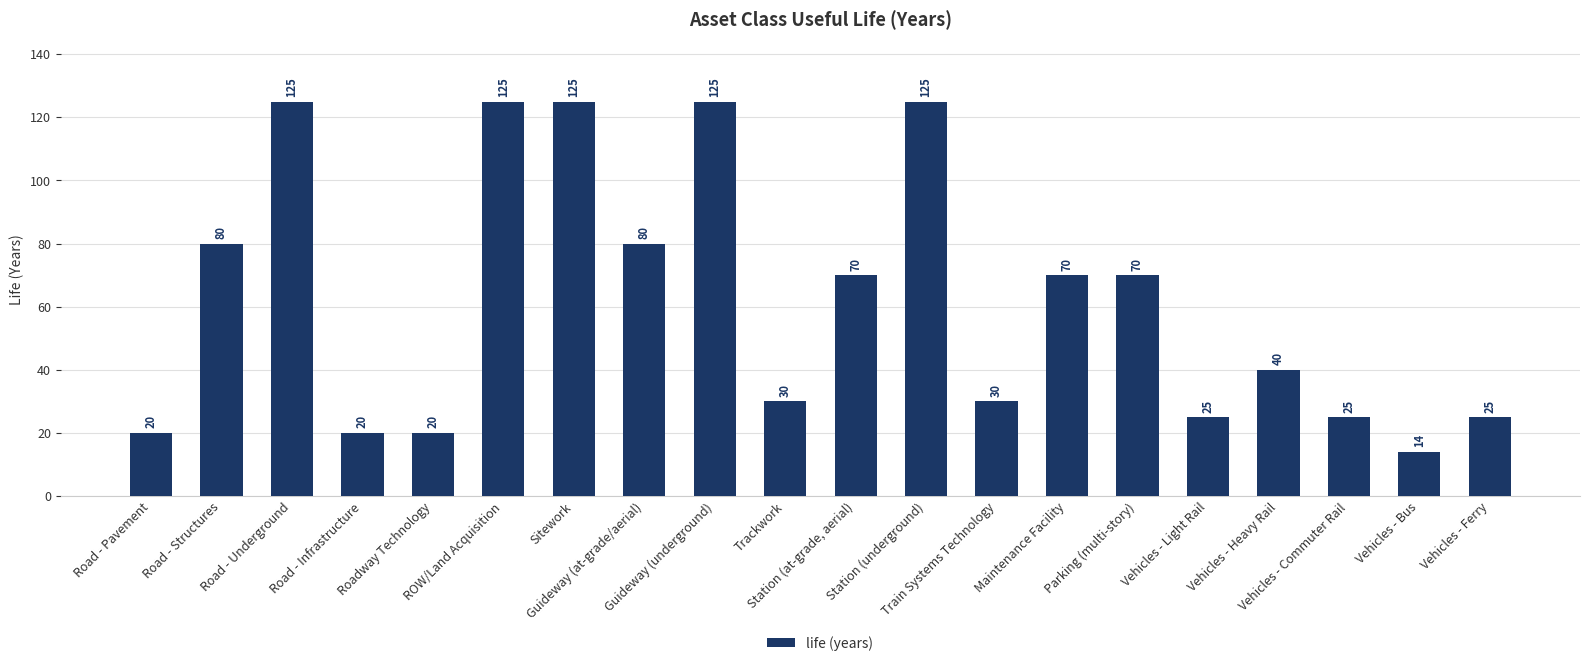

Reading left to right, transcribe all the data shown in this chart.

Road - Pavement=20	Road - Structures=80	Road - Underground=125	Road - Infrastructure=20	Roadway Technology=20	ROW/Land Acquisition=125	Sitework=125	Guideway (at-grade/aerial)=80	Guideway (underground)=125	Trackwork=30	Station (at-grade, aerial)=70	Station (underground)=125	Train Systems Technology=30	Maintenance Facility=70	Parking (multi-story)=70	Vehicles - Light Rail=25	Vehicles - Heavy Rail=40	Vehicles - Commuter Rail=25	Vehicles - Bus=14	Vehicles - Ferry=25